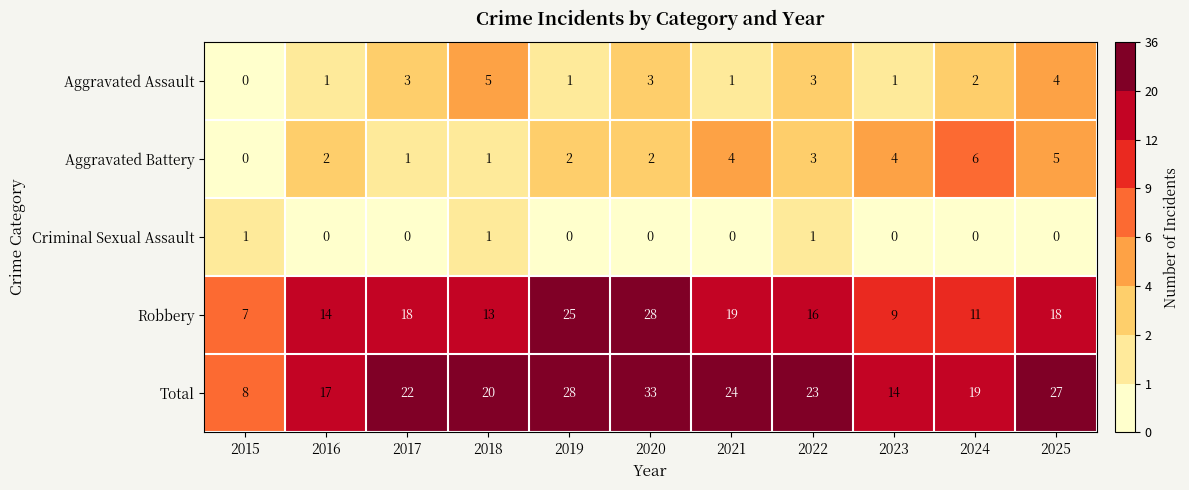

Count the number of data series in this chart.

5